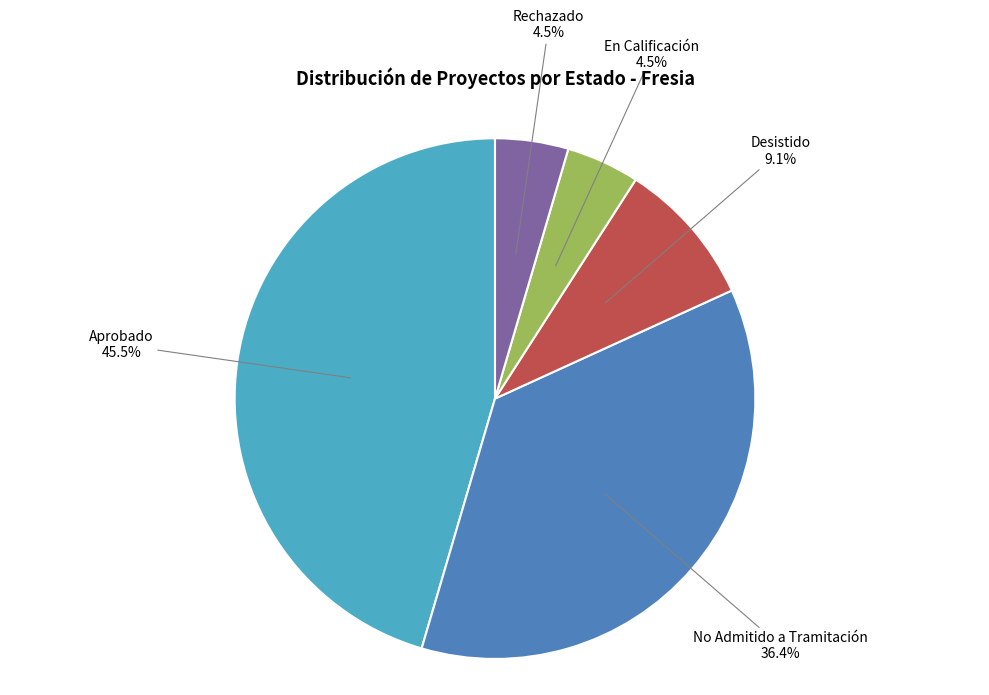

What is the largest slice in the pie chart?

Aprobado